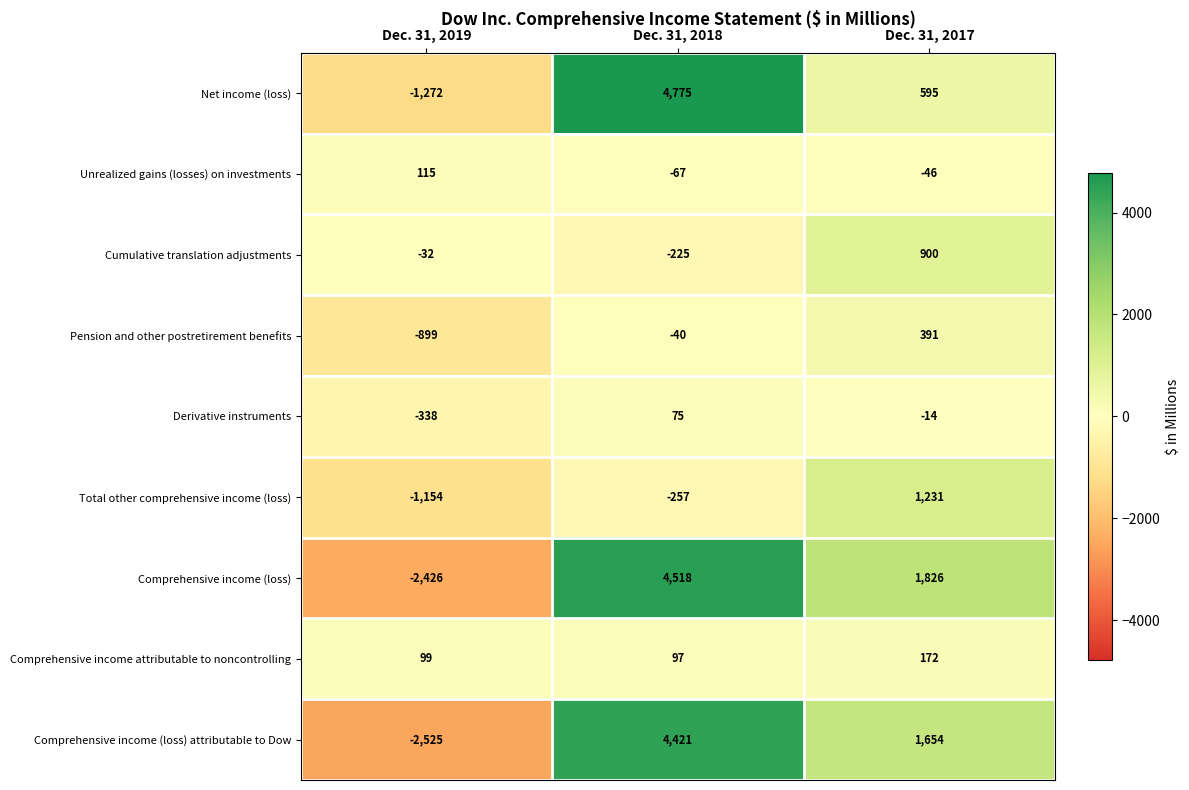

True or false: Unrealized gains (losses) on investments has a value of -75 at Dec. 31, 2017.

False